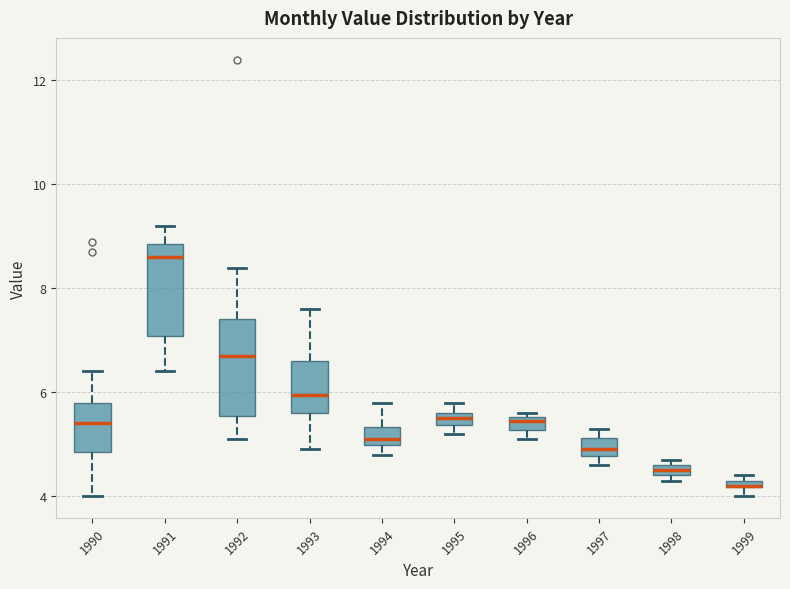

Where does the upper whisker of the box at x = 1992 end on the y-axis? The values are not printed on the chart, so give them approximately, as read against the axis.

8.4